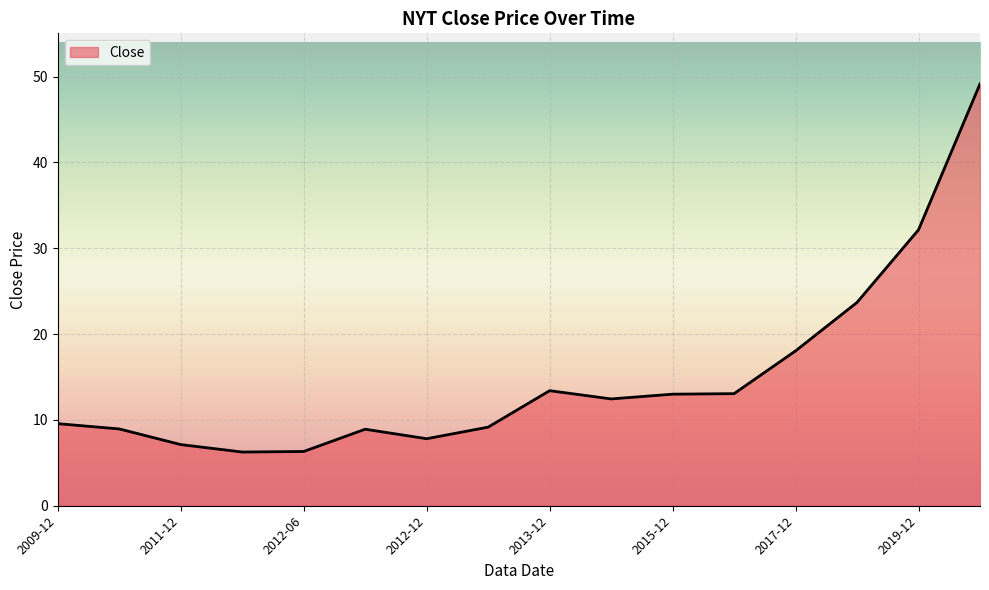

What is the greatest value displayed?

49.1